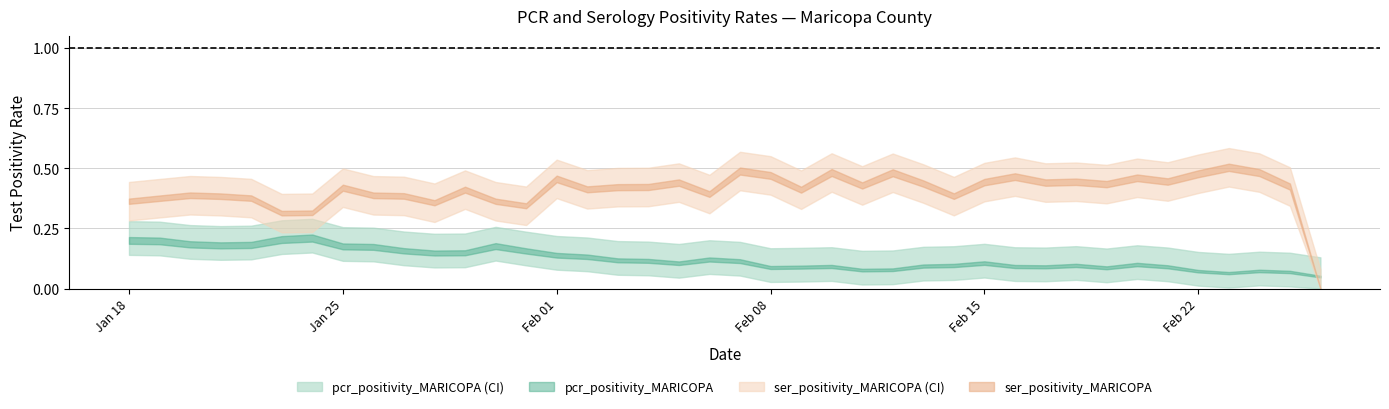

At which label does pcr_positivity_upper reach its minimum?

2021-02-26